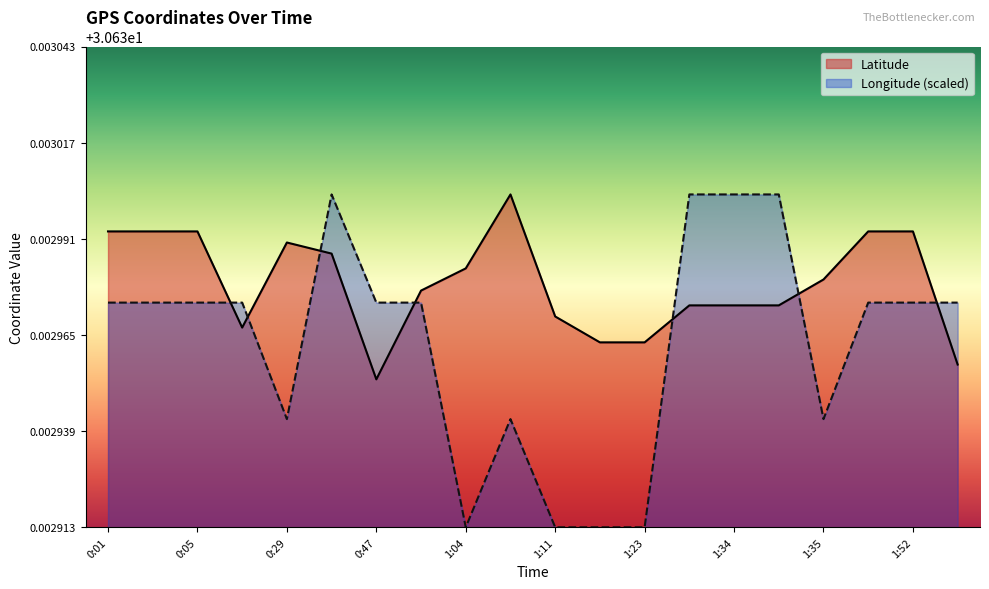

What is the minimum value for Latitude?

30.6